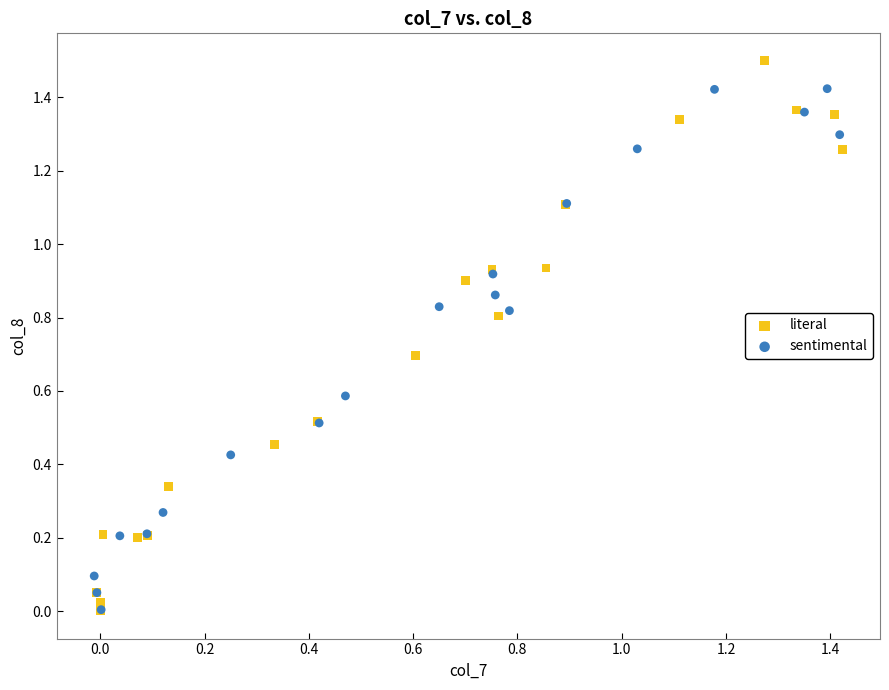

Which series contains the highest Y value?

literal